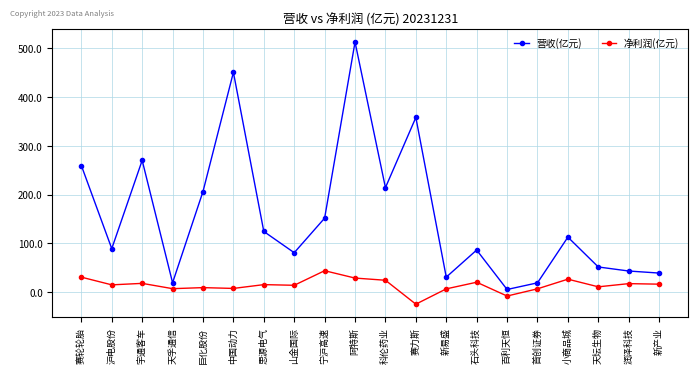

How many lines are shown in the chart?

2